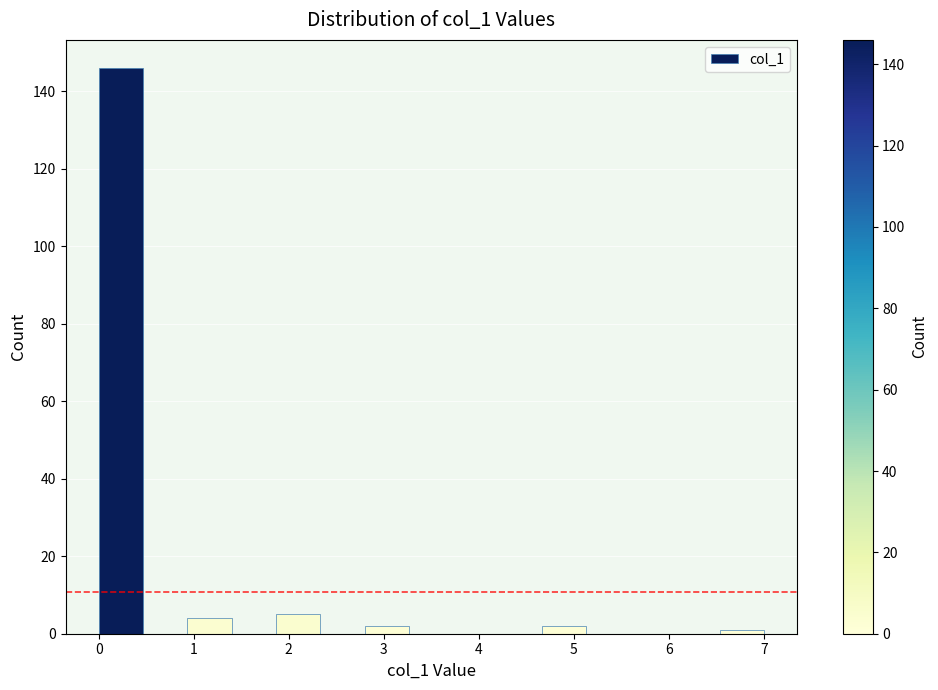

Reading left to right, transcribe this chart: for each bar, give the range it covers on the x-axis and its height. Neither the bar edges nor the heights are printed on the chart, so give them approximately, as read against the axes.

0.0 to 0.5: 146
0.5 to 0.9: 0
0.9 to 1.4: 4
1.4 to 1.9: 0
1.9 to 2.3: 6
2.3 to 2.8: 0
2.8 to 3.3: 2
3.3 to 3.7: 0
3.7 to 4.2: 0
4.2 to 4.7: 0
4.7 to 5.1: 2
5.1 to 5.6: 0
5.6 to 6.1: 0
6.1 to 6.5: 0
6.5 to 7.0: under 2